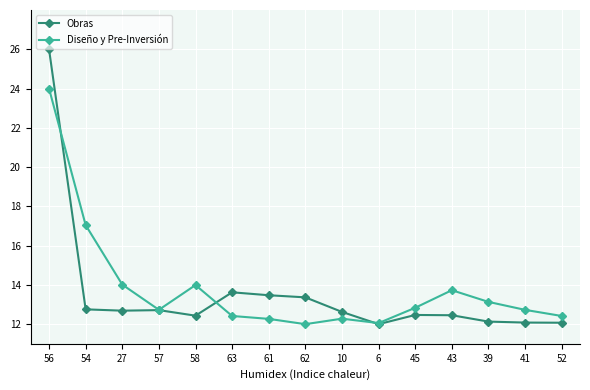

The Obras series shows 8.1 at 54. True or false?

False